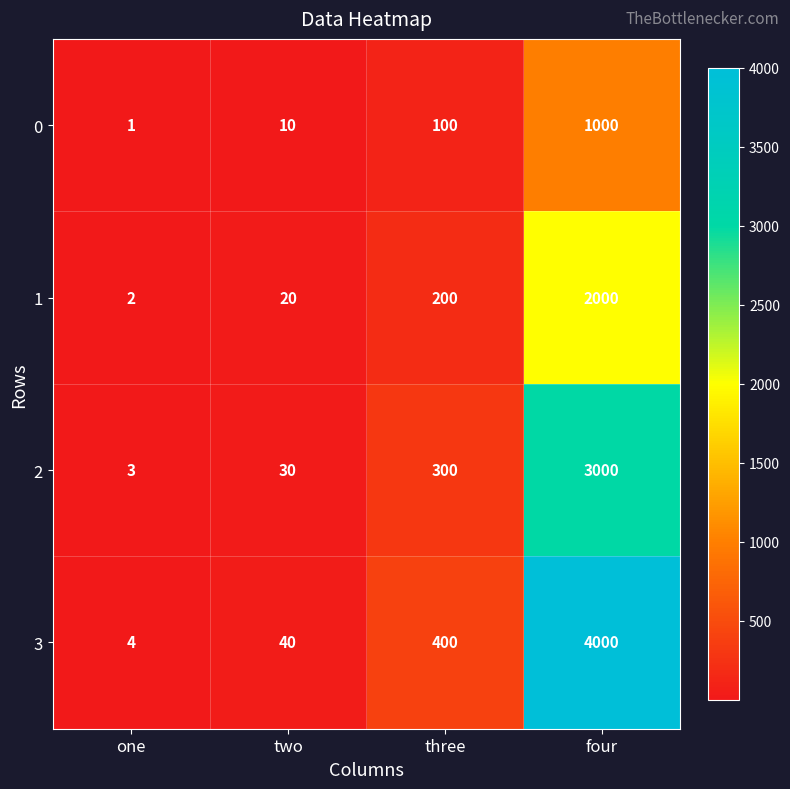

Which series has the largest range (max minus min)?

3